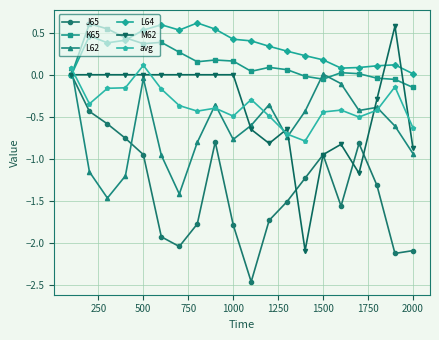

Which series has the largest total across all categories?

L64